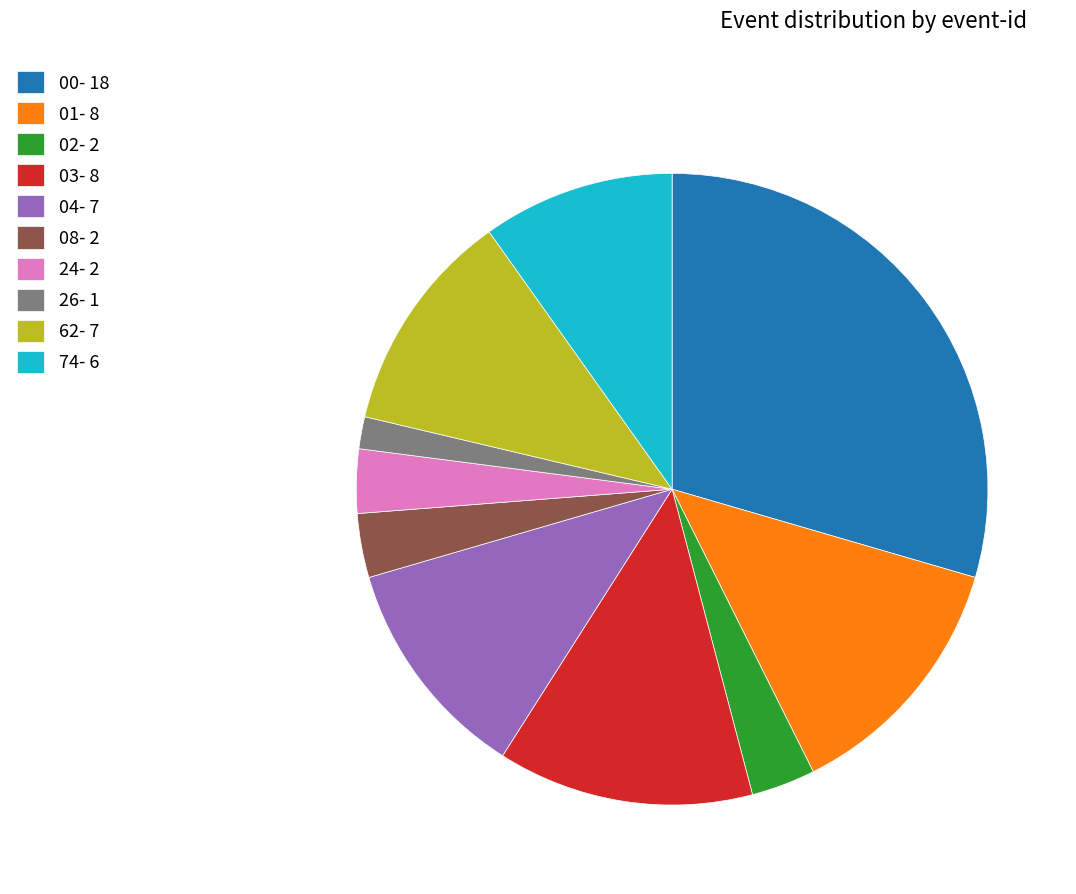

Between 03 and 62, which is larger?

03